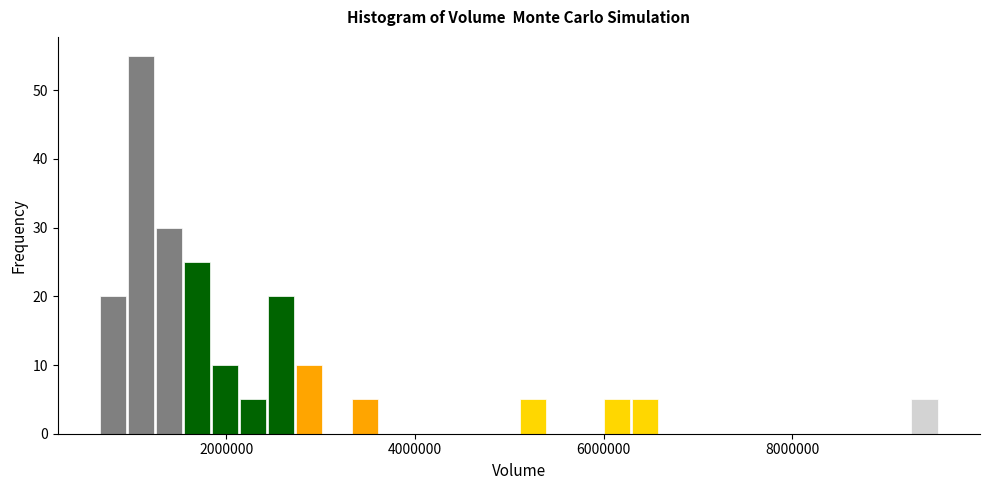

Read against the x-axis, roughly where is the centre of the tallest bar?

1000000